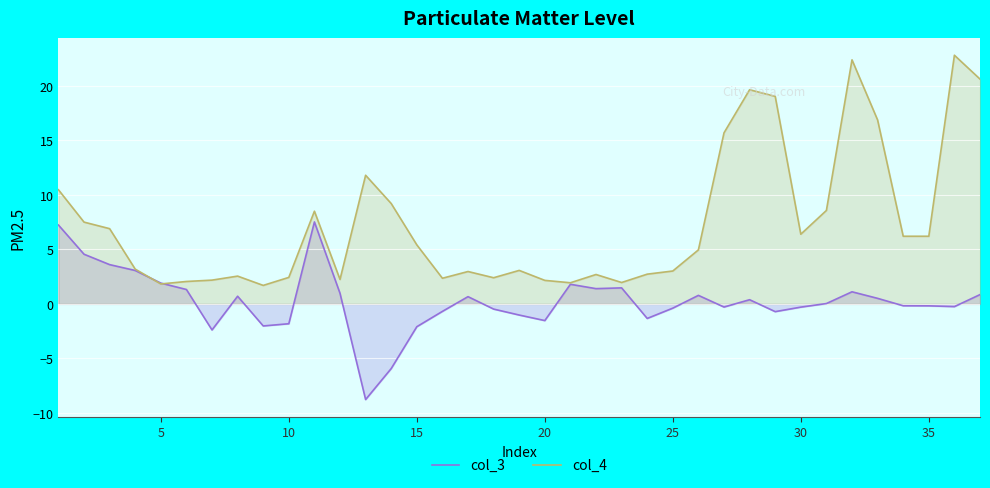

List the series in order of their overall mean, lowest first.

col_3, col_4